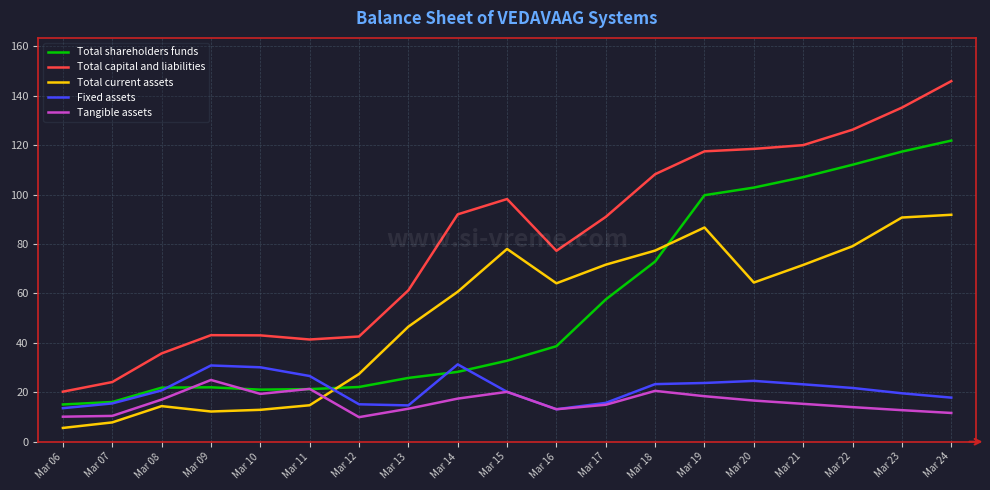

What are all the series names shown in the legend?

Total shareholders funds, Total capital and liabilities, Total current assets, Fixed assets, Tangible assets